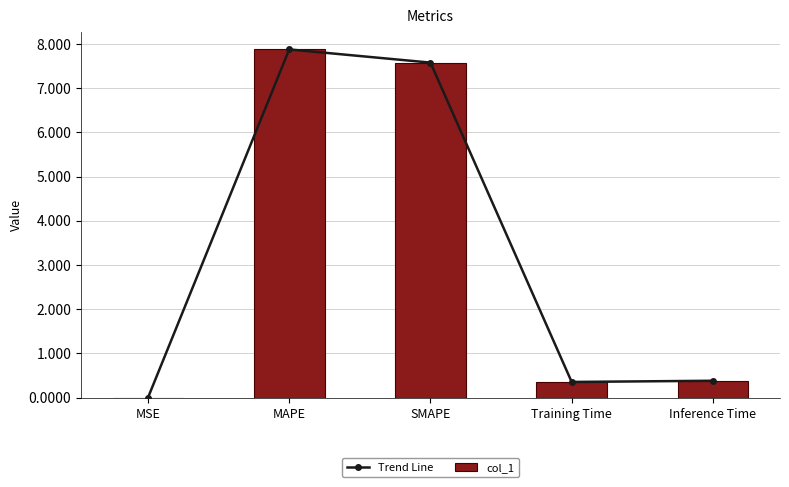

Which series has the widest spread of values?

Trend Line